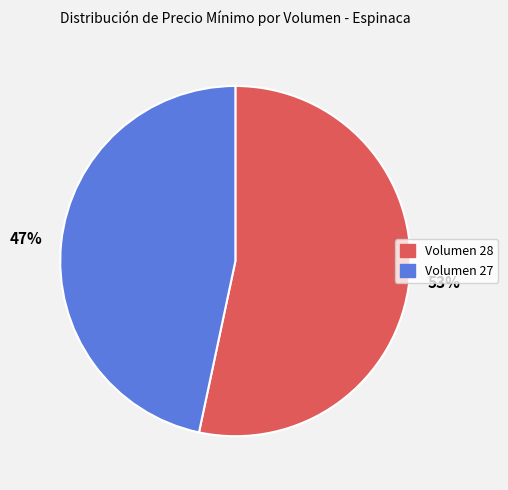

Combined, do Volumen 27 and Volumen 28 account for over 50%?

Yes